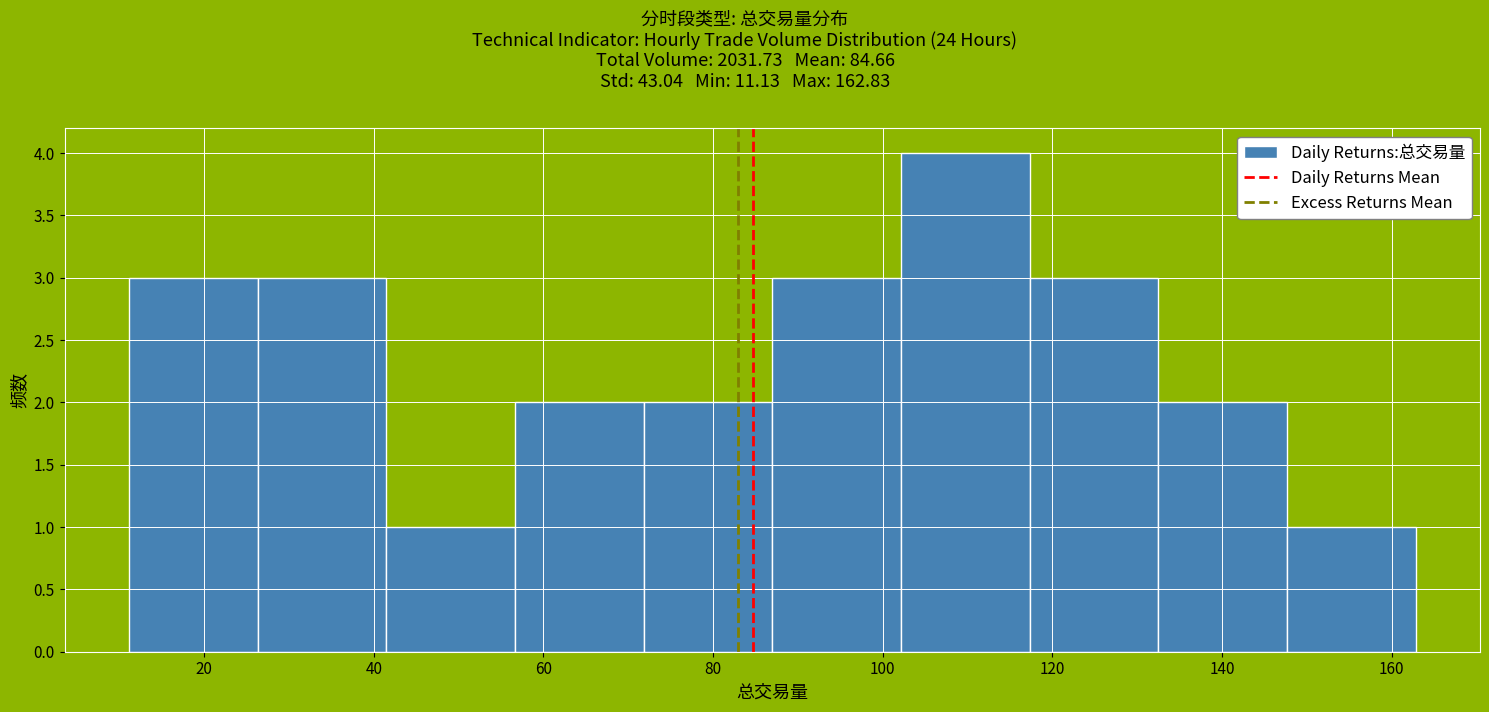

Reading left to right, transcribe this chart: for each bar, give the range it covers on the x-axis and its height. Neither the bar edges nor the heights are printed on the chart, so give them approximately, as read against the axes.

12 to 26: 3
26 to 42: 3
42 to 56: 1
56 to 72: 2
72 to 86: 2
86 to 102: 3
102 to 118: 4
118 to 132: 3
132 to 148: 2
148 to 162: 1